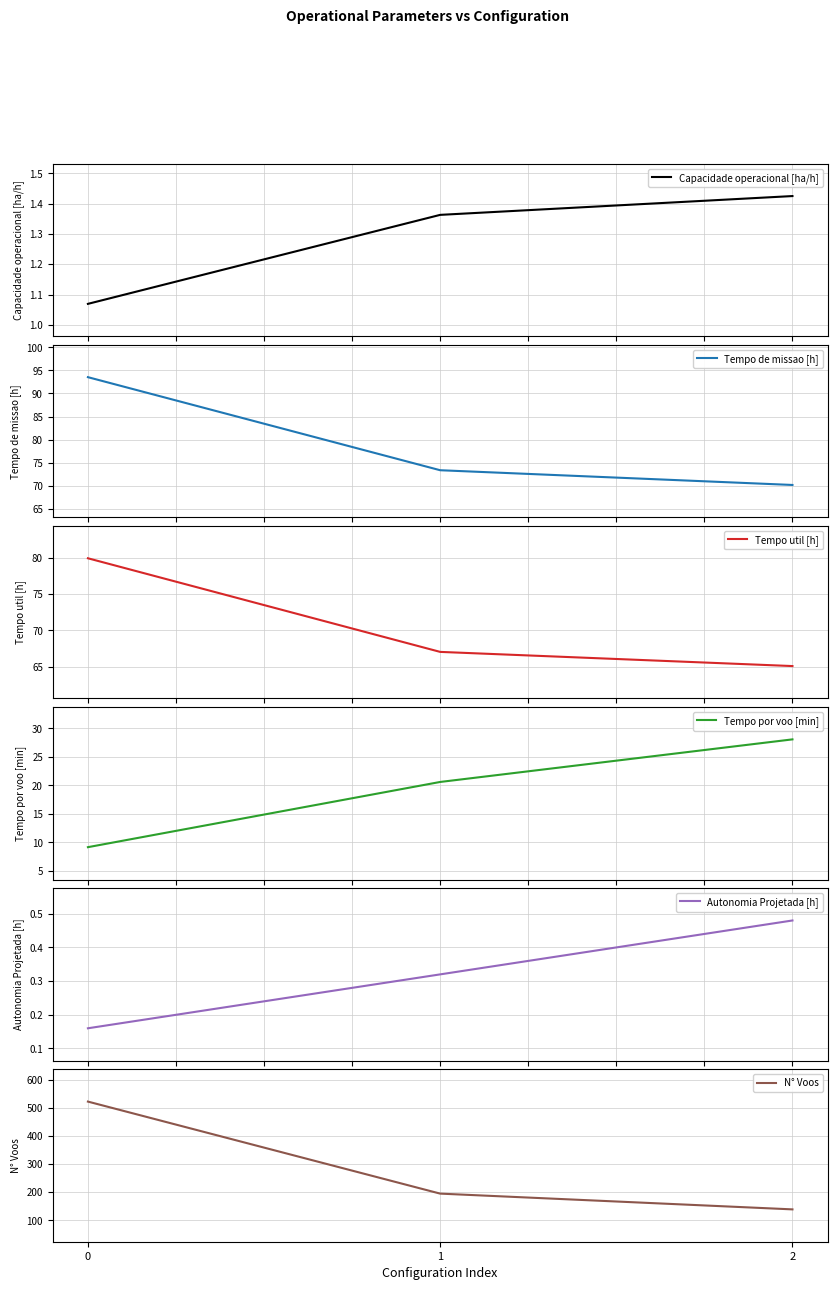

Count the number of categories in the chart.

3